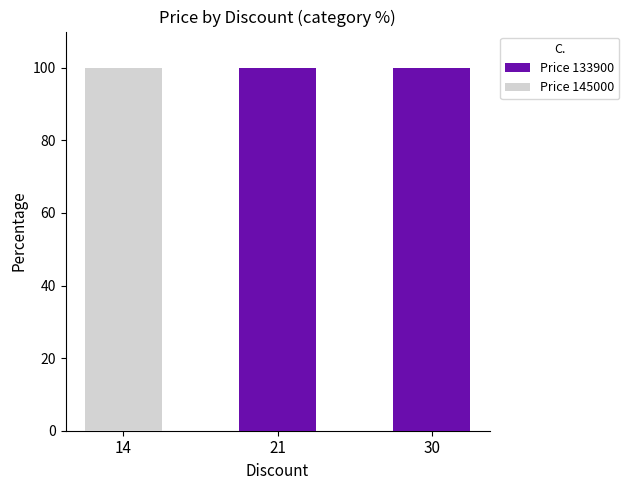

Reading left to right, list the values for the Price 133900 series.

14=0	21=100	30=100